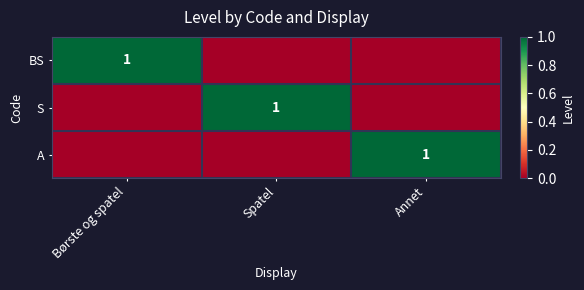

Count the number of categories in the chart.

3